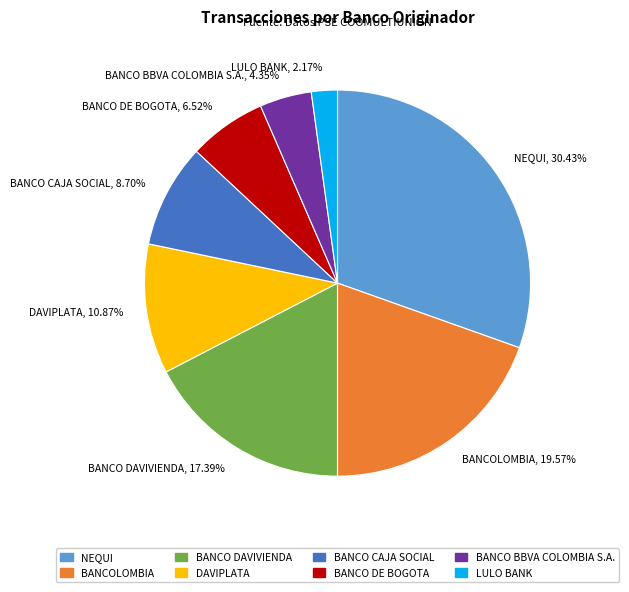

Is there a majority slice in this chart?

No